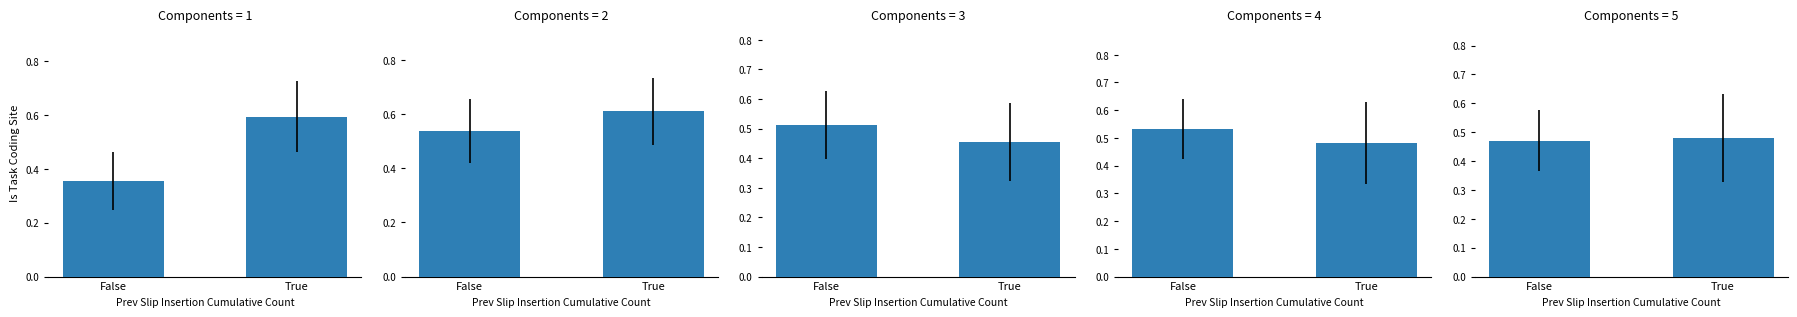

Count the number of data series in this chart.

1